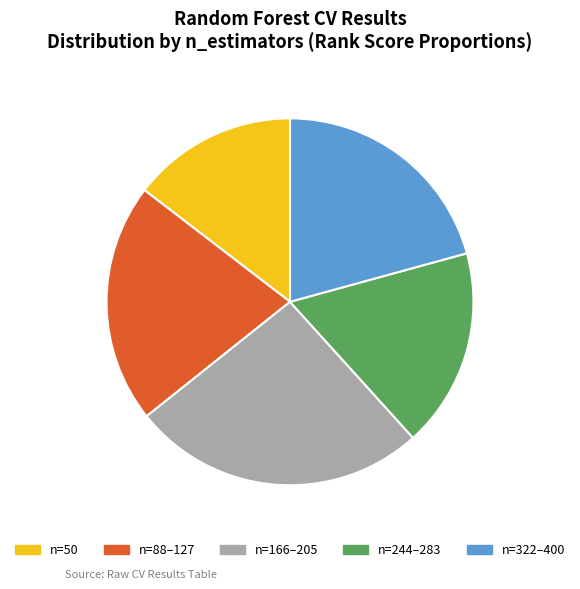

What is the ratio of the value at n=166–205 to the value at n=50?

1.8